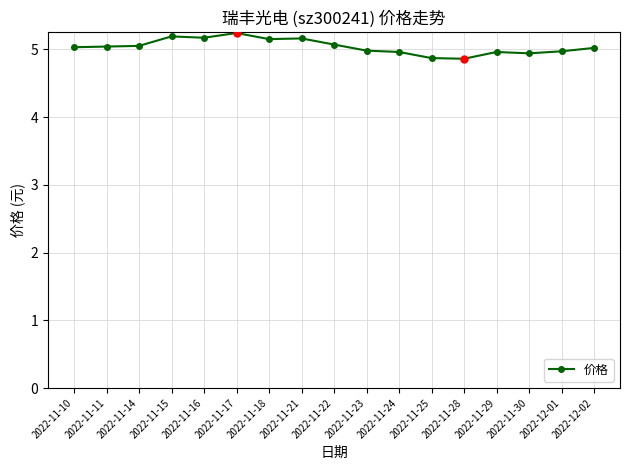

What is the maximum value shown in the chart?

5.2